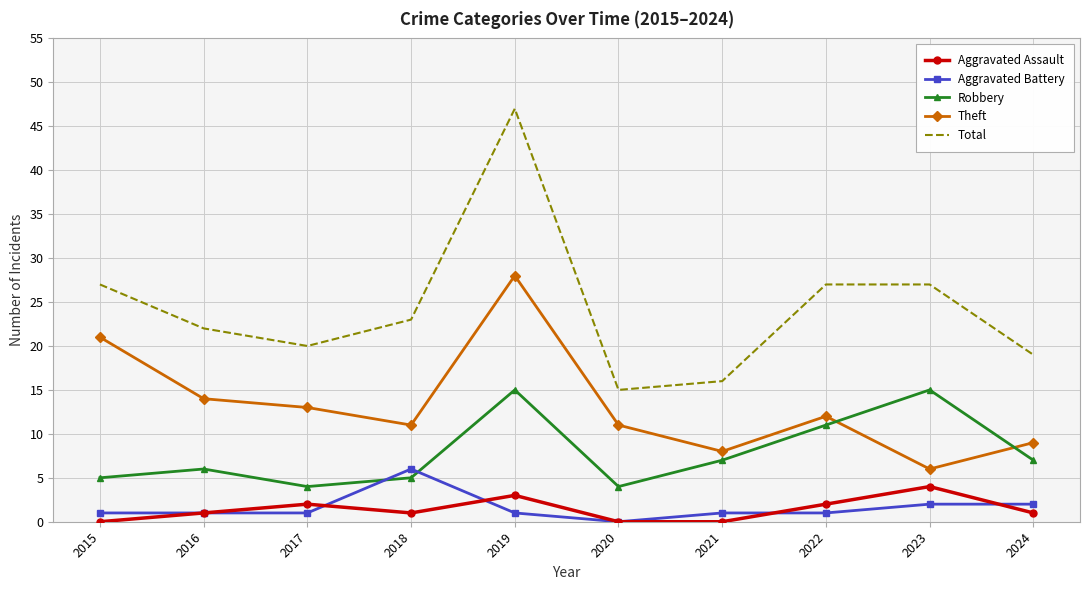

Reading right to left, extract all data points from this chart.

Aggravated Assault: 1	4	2	0	0	3	1	2	1	0
Aggravated Battery: 2	2	1	1	0	1	6	1	1	1
Robbery: 7	15	11	7	4	15	5	4	6	5
Theft: 9	6	12	8	11	28	11	13	14	21
Total: 19	27	27	16	15	47	23	20	22	27